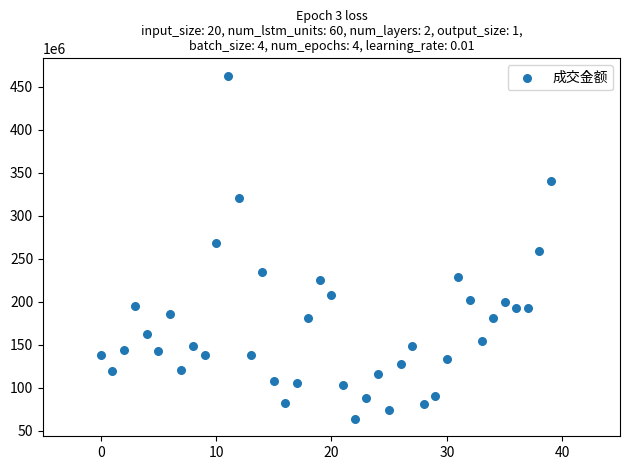

What is the range of Y values (max minus min)?

399996280.0